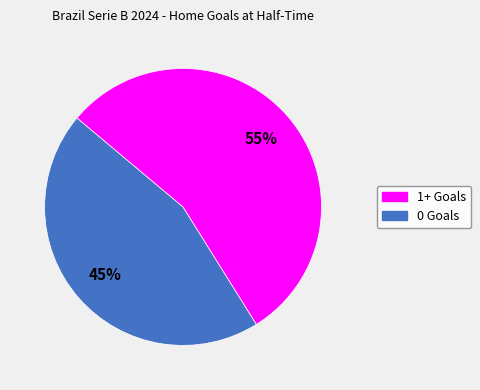

To the nearest percent, what is the average slice percentage?

50%